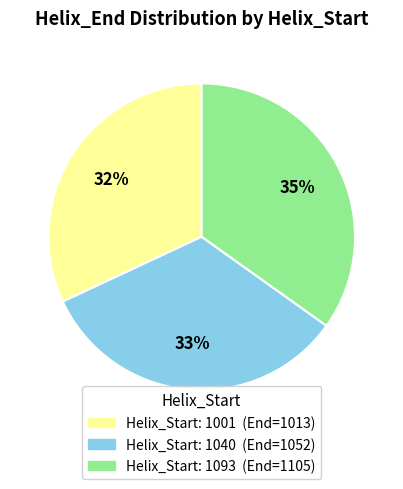

To the nearest percent, what is the average slice percentage?

33%